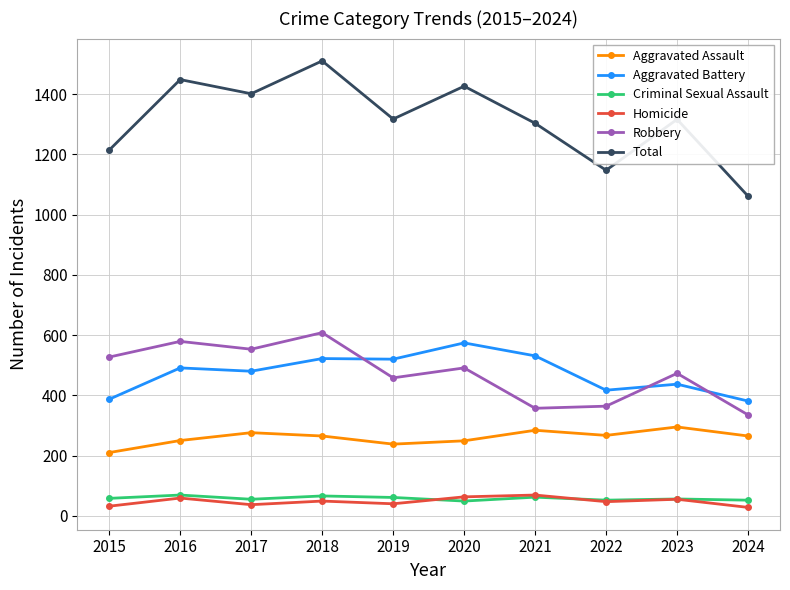

What are all the series names shown in the legend?

Aggravated Assault, Aggravated Battery, Criminal Sexual Assault, Homicide, Robbery, Total